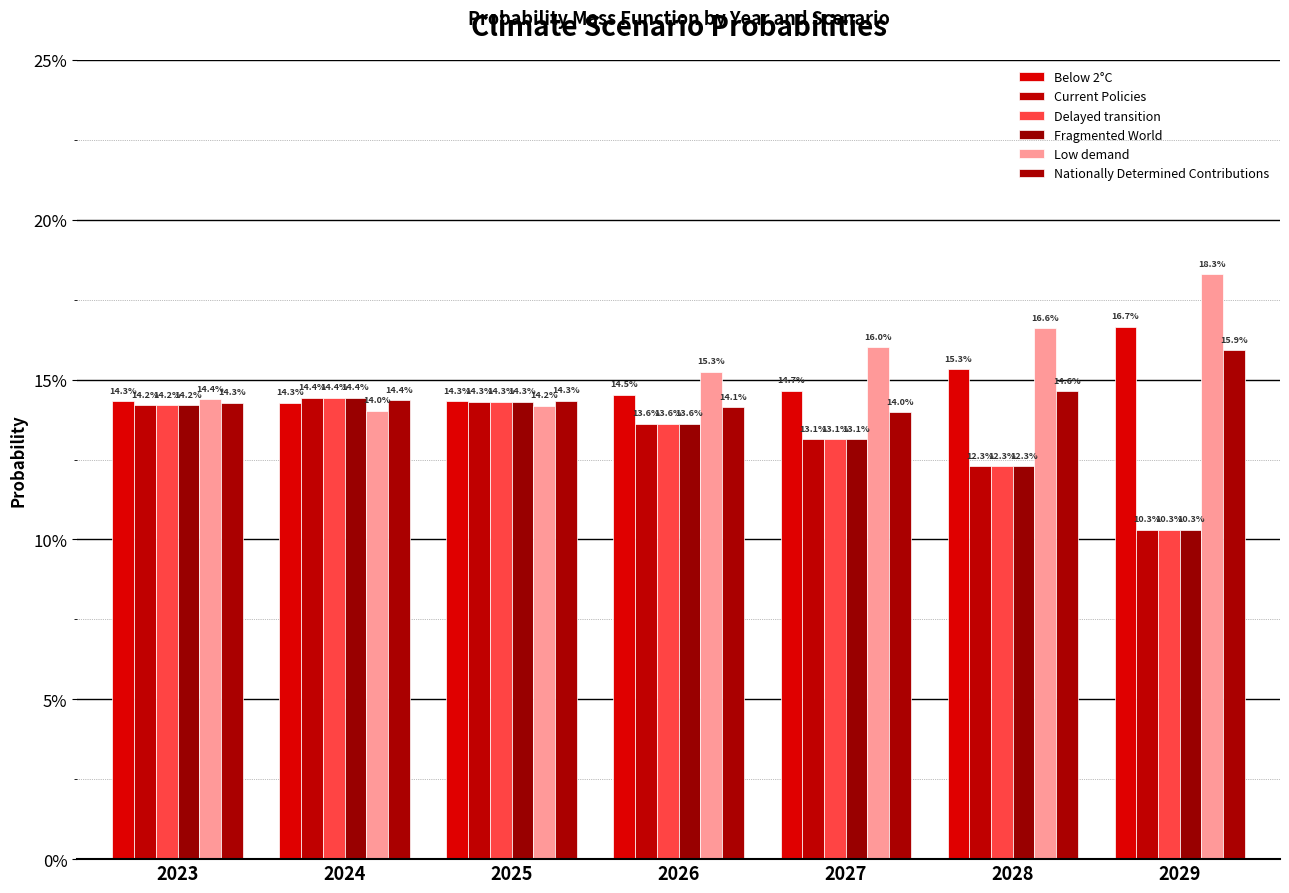

What is the value of the Low demand bar at the 2nd from the left?

0.1